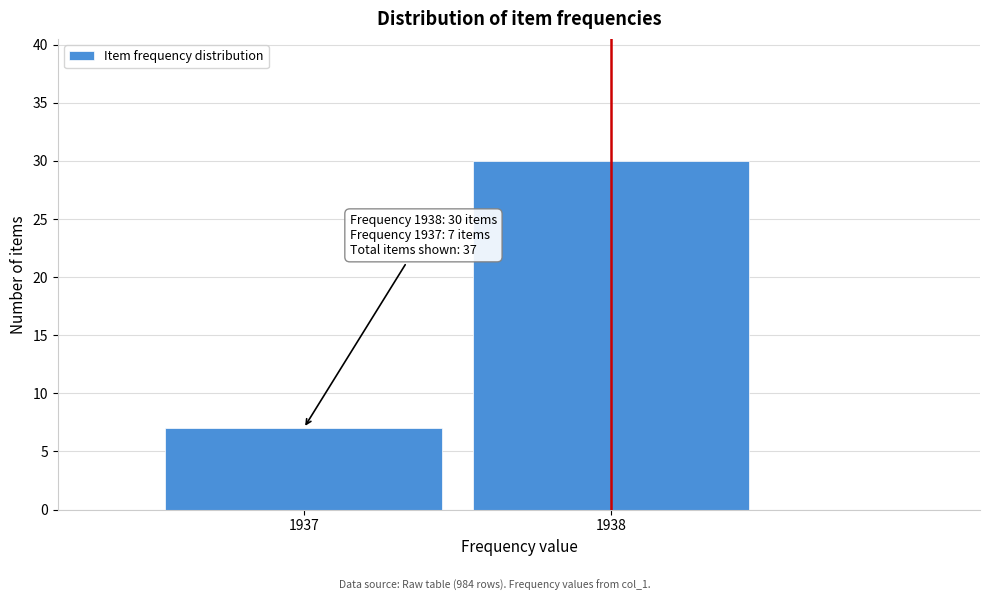

Reading left to right, extract all data points from this chart.

7	30